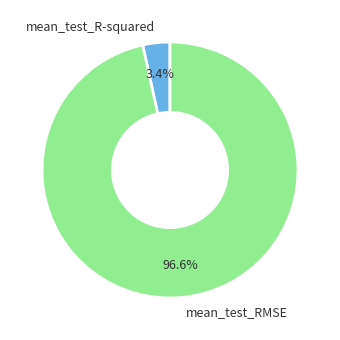

Which has a higher value, mean_test_RMSE or mean_test_R-squared?

mean_test_RMSE